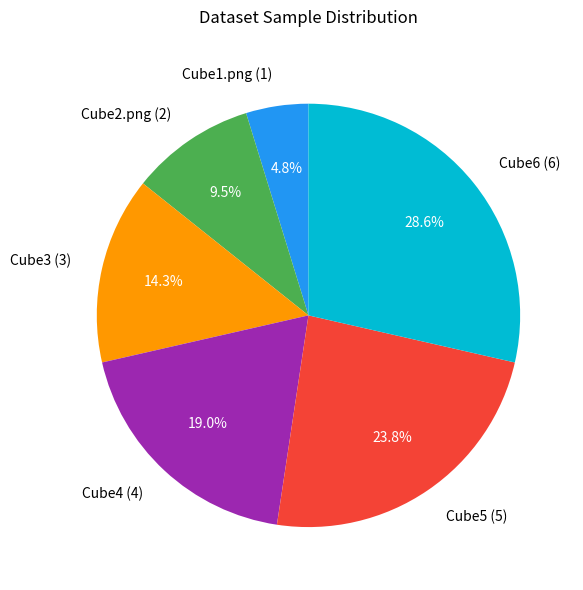

Is the sum of Cube1.png and Cube4 greater than half?

No